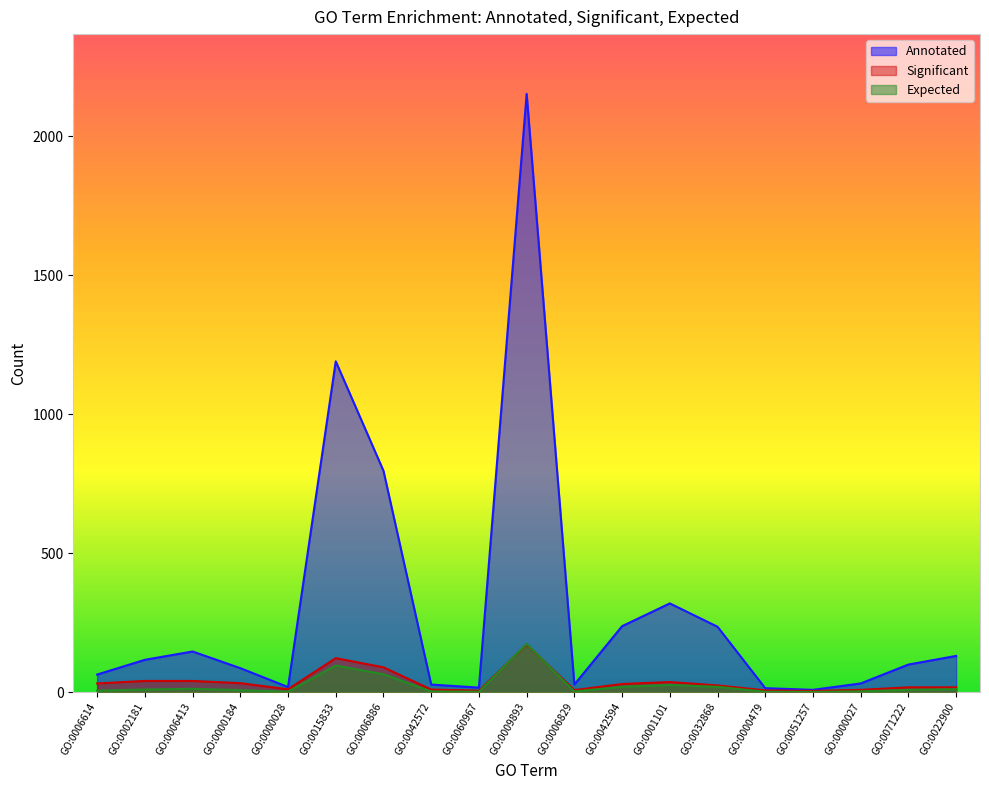

At which category does the chart reach its peak across all series?

GO:0009893